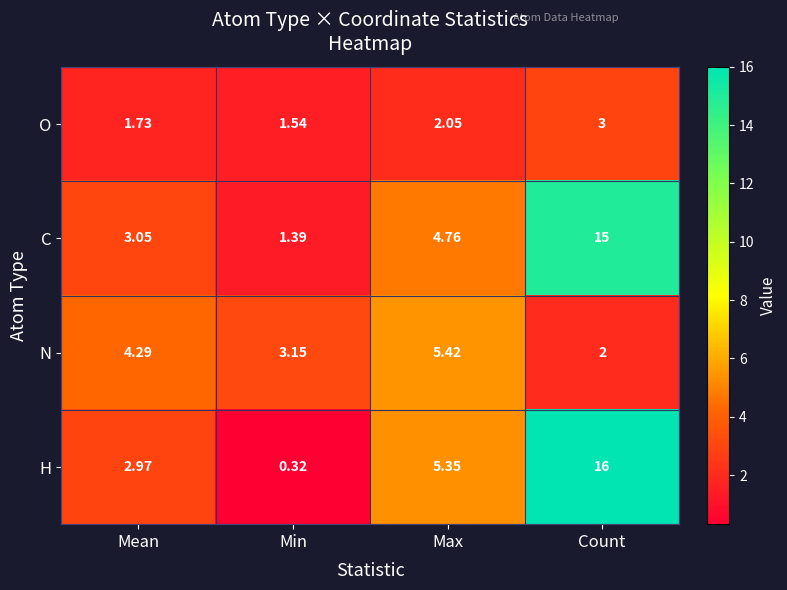

At how many categories does at least one series exceed 5?

2